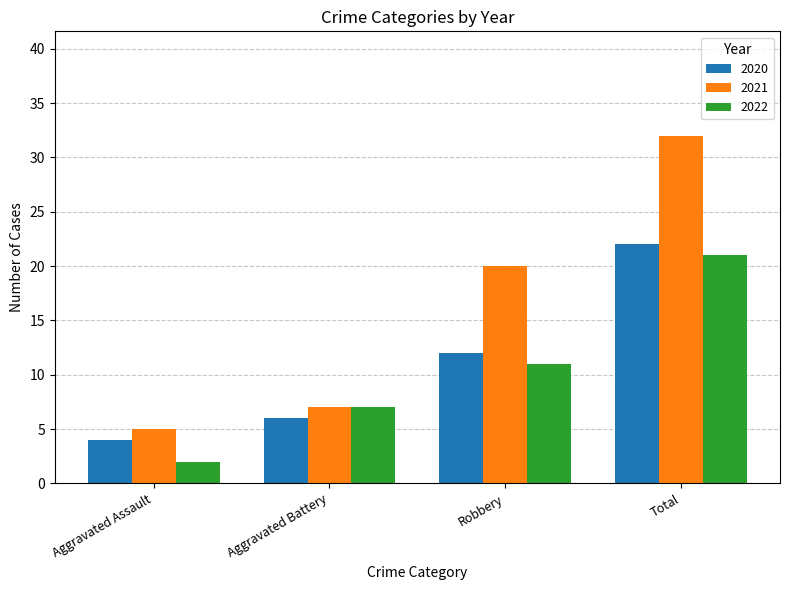

Is it true that 2022 equals 0 at Aggravated Assault?

False